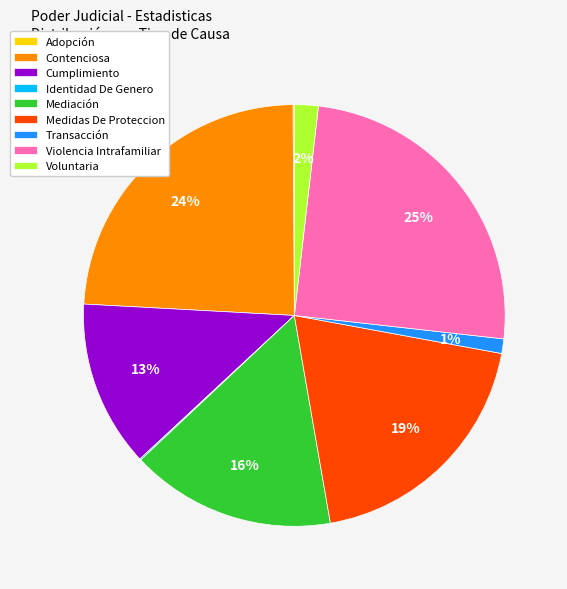

Is Mediación the majority of the pie?

No